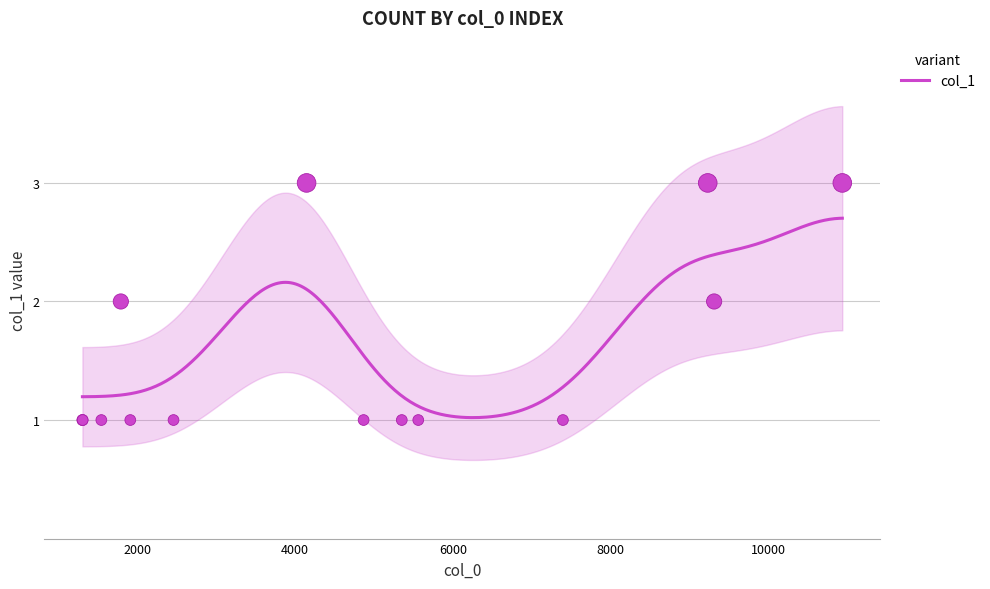

What is the ratio of the value at 1791 to the value at 1307?

2.0